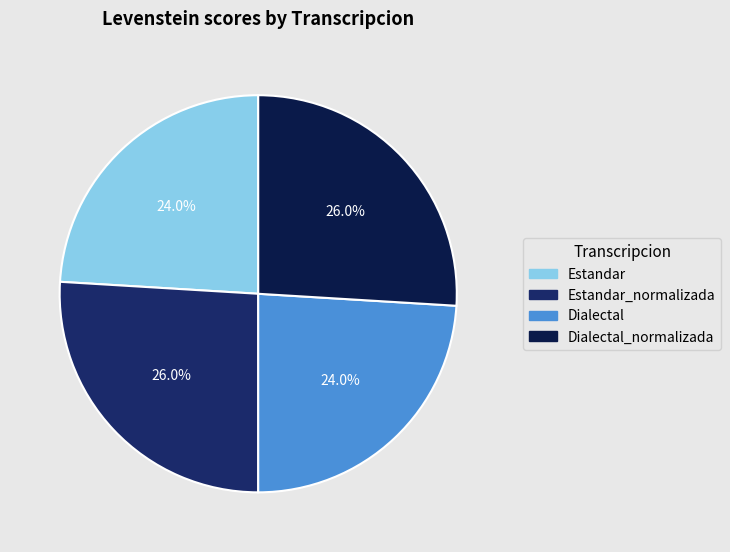

Does any single category account for the majority?

No